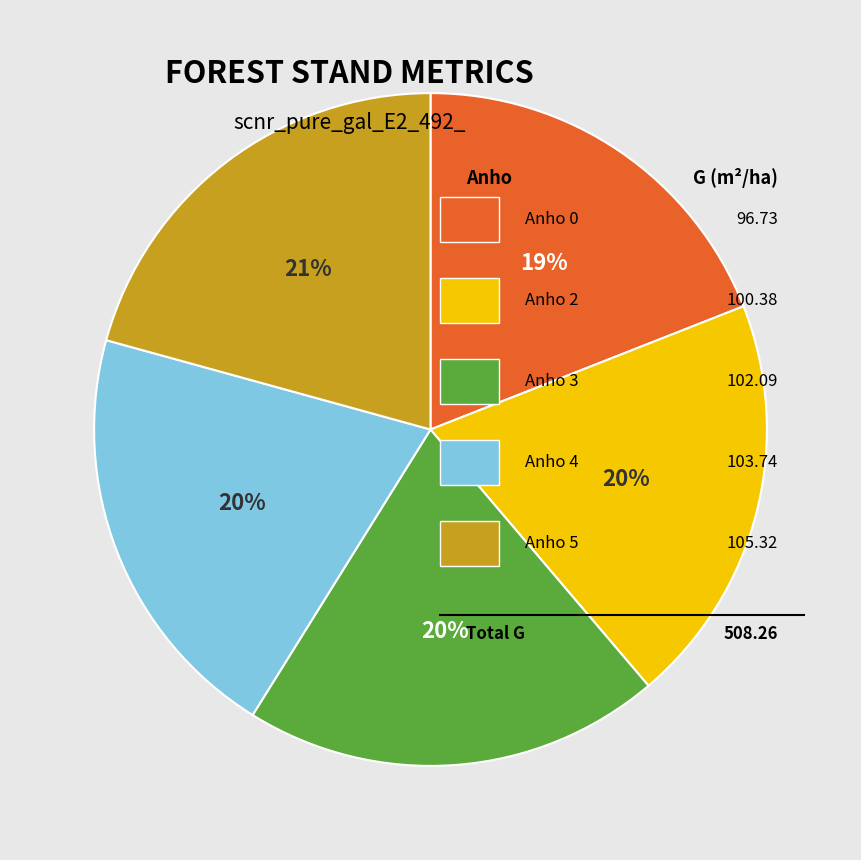

To the nearest percent, what is the average slice percentage?

20%